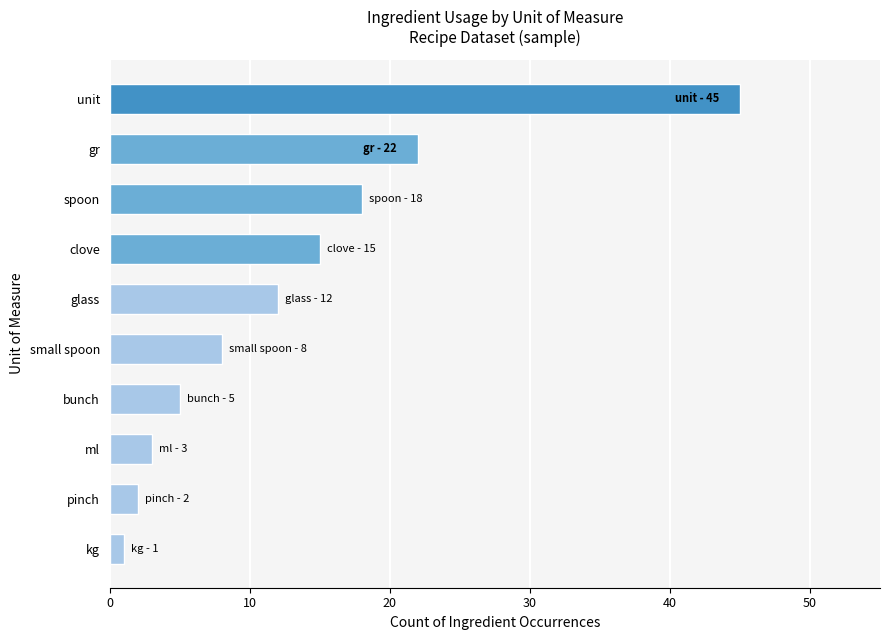

How many values are below 12?

5